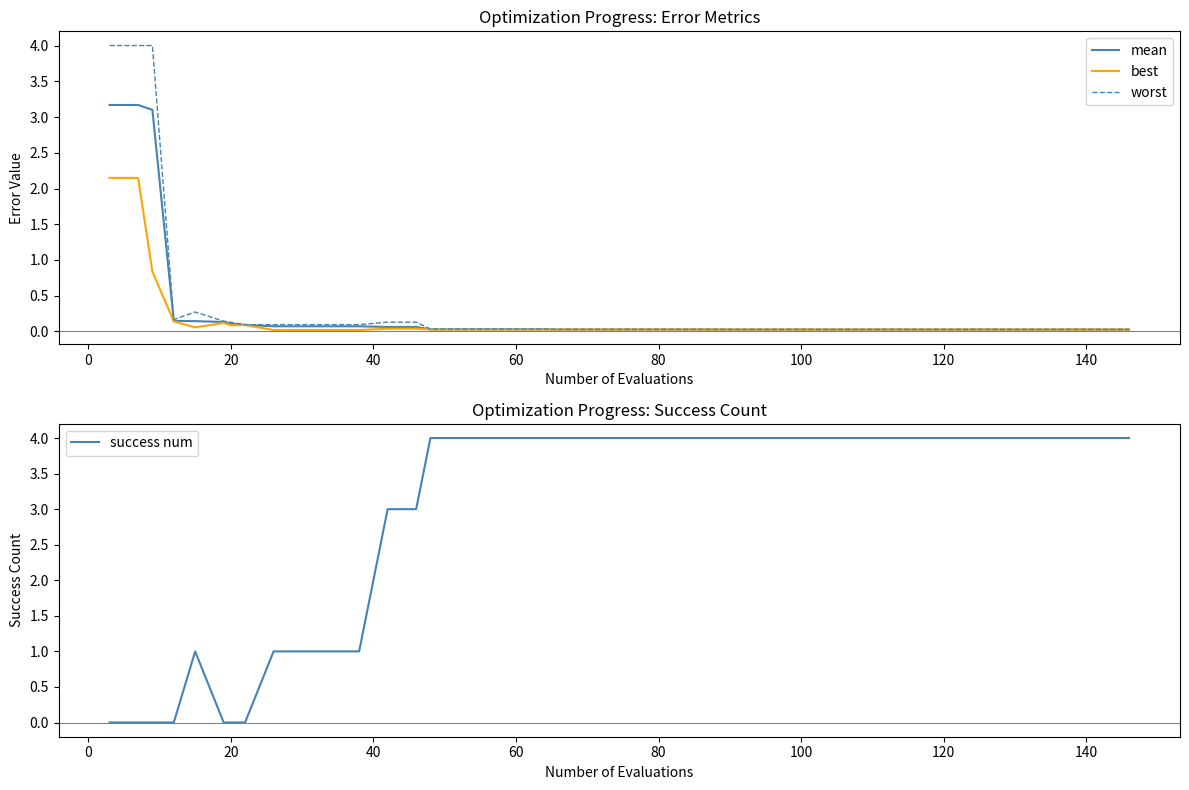

Does the chart have visible grid lines?

No